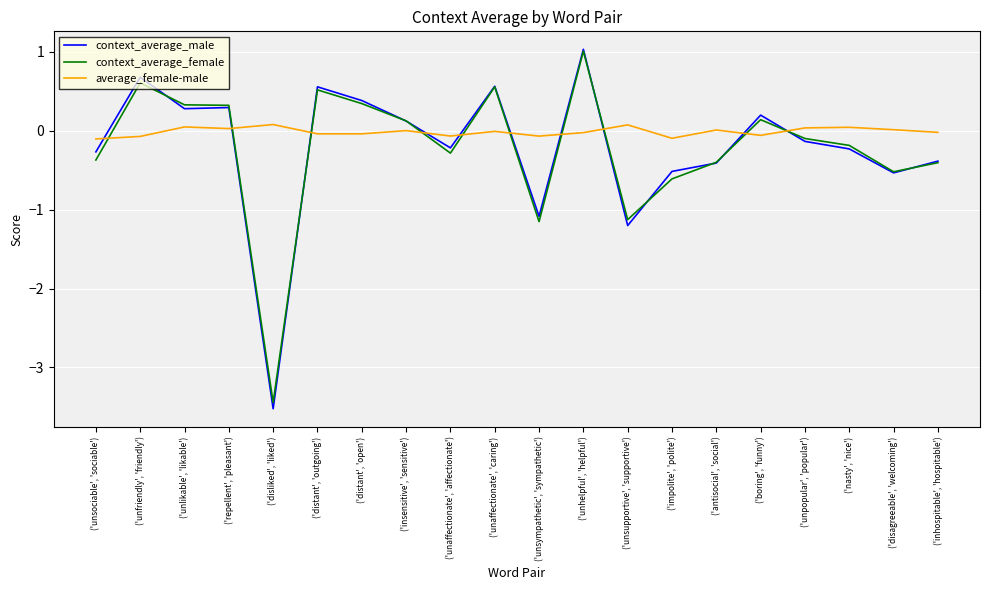

Is this an area chart (filled region under the line)?

No